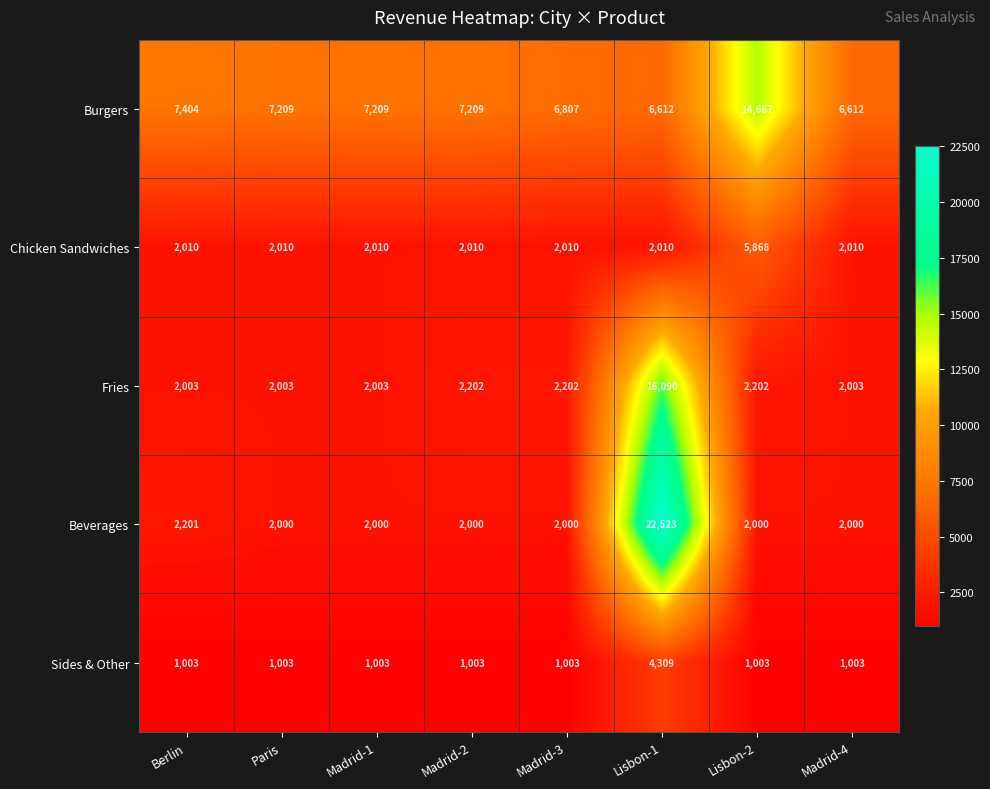

Is it true that Burgers equals 10068 at Madrid-2?

False